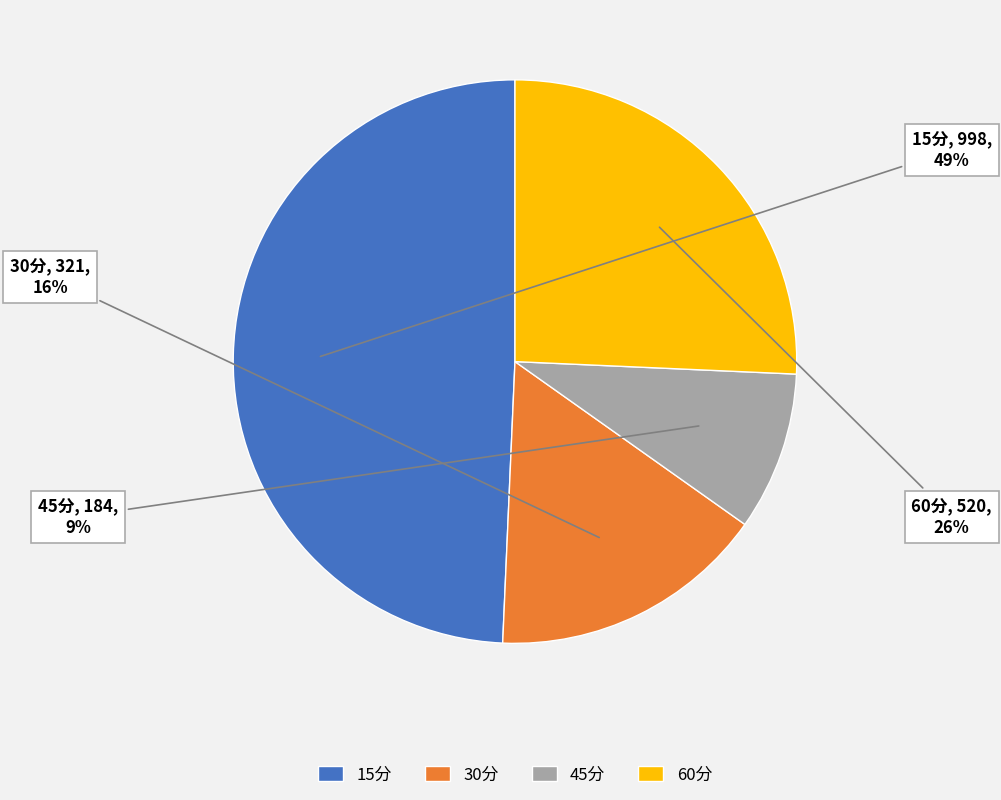

What is the largest slice in the pie chart?

15分